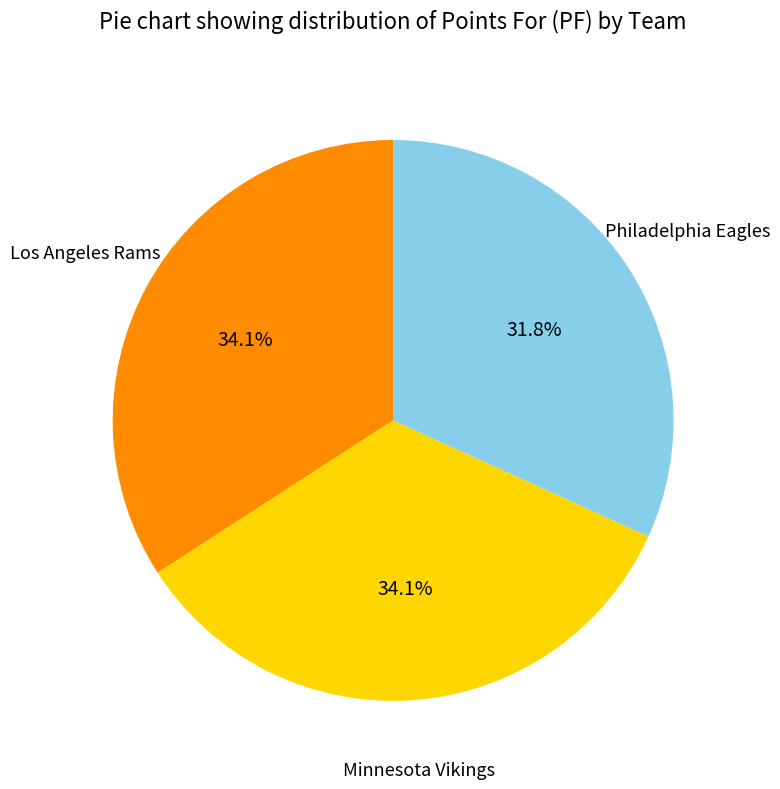

How many segments does this pie chart have?

3